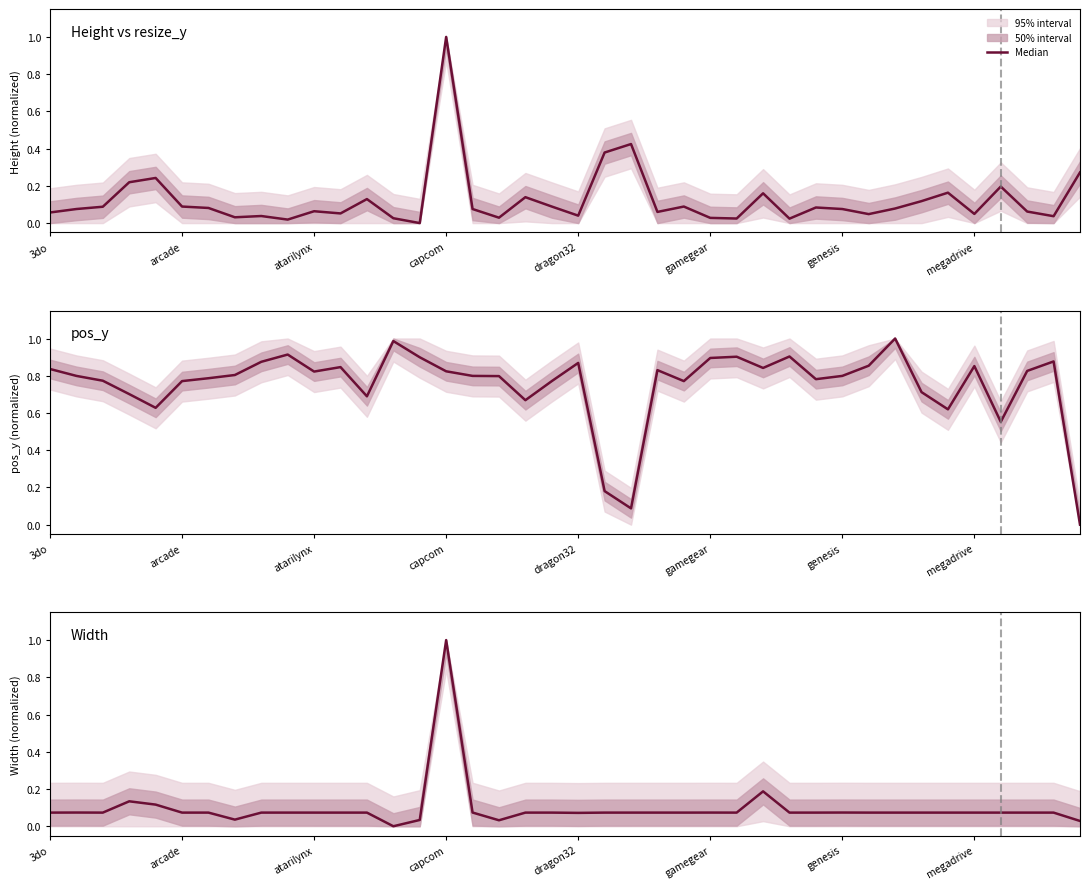

Where is the first local minimum?

atarilynx